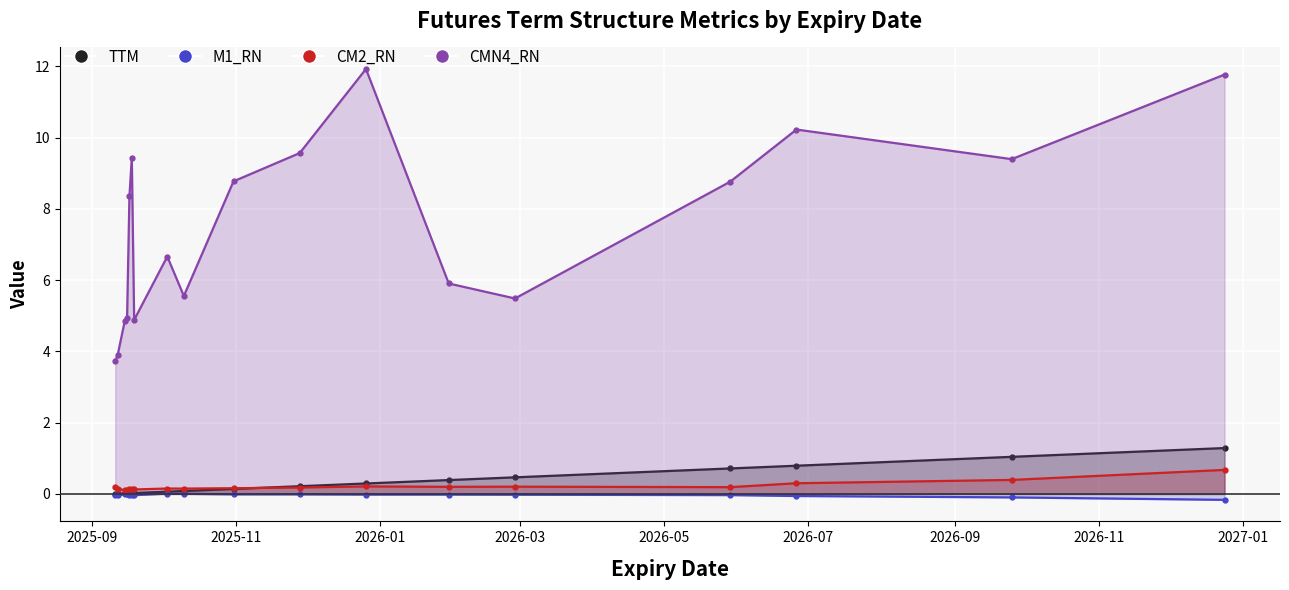

Count the CM2_RN values in the range 0 to 1.

18